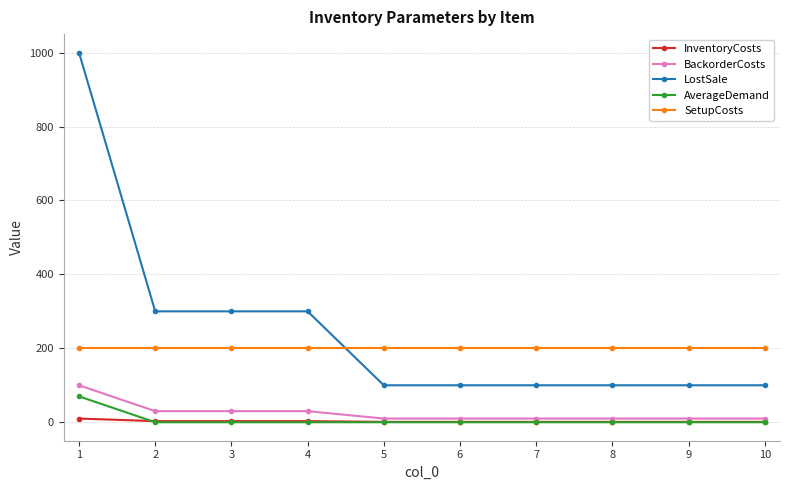

True or false: InventoryCosts and BackorderCosts intersect in this chart.

False